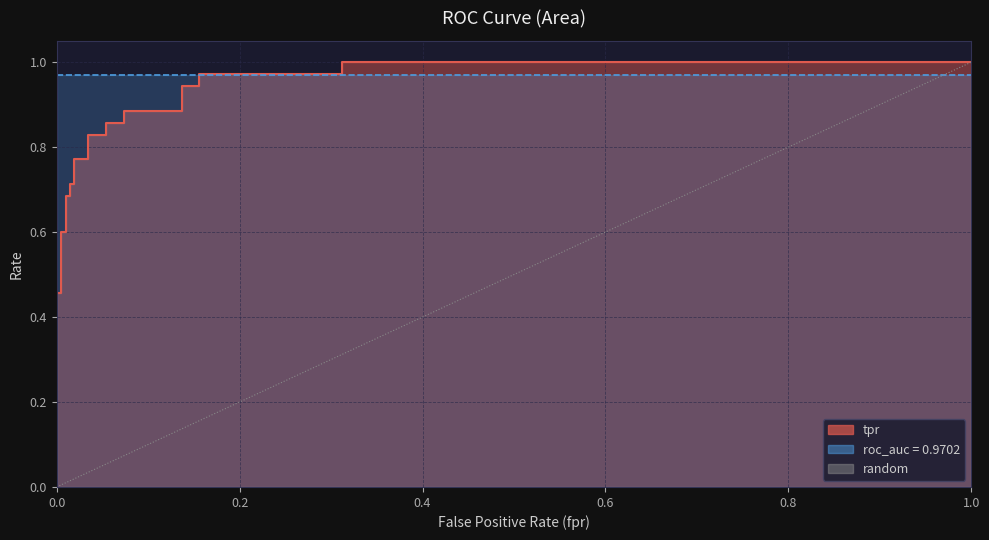

Between 1.0 and 0.0, which is larger?

1.0